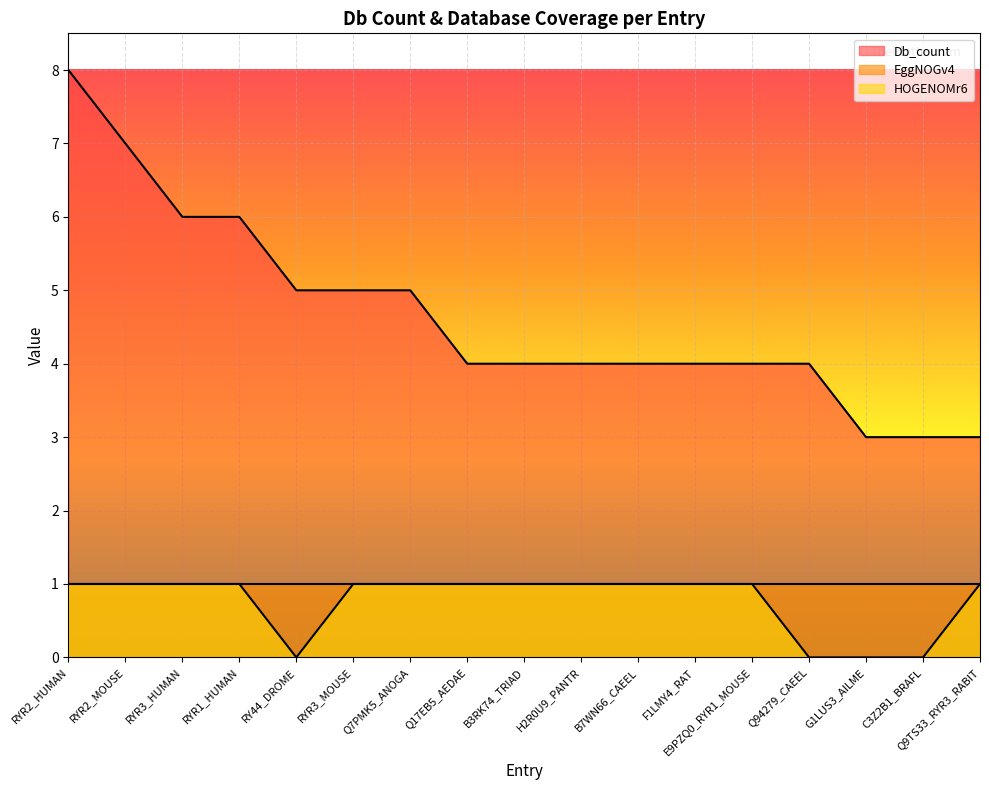

True or false: Db_count has more than 2 points higher than both neighbors.

False